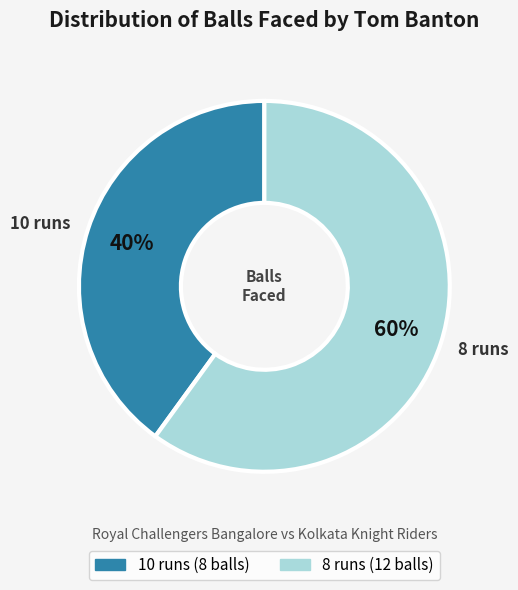

Is there any slice that represents more than half of the pie?

Yes